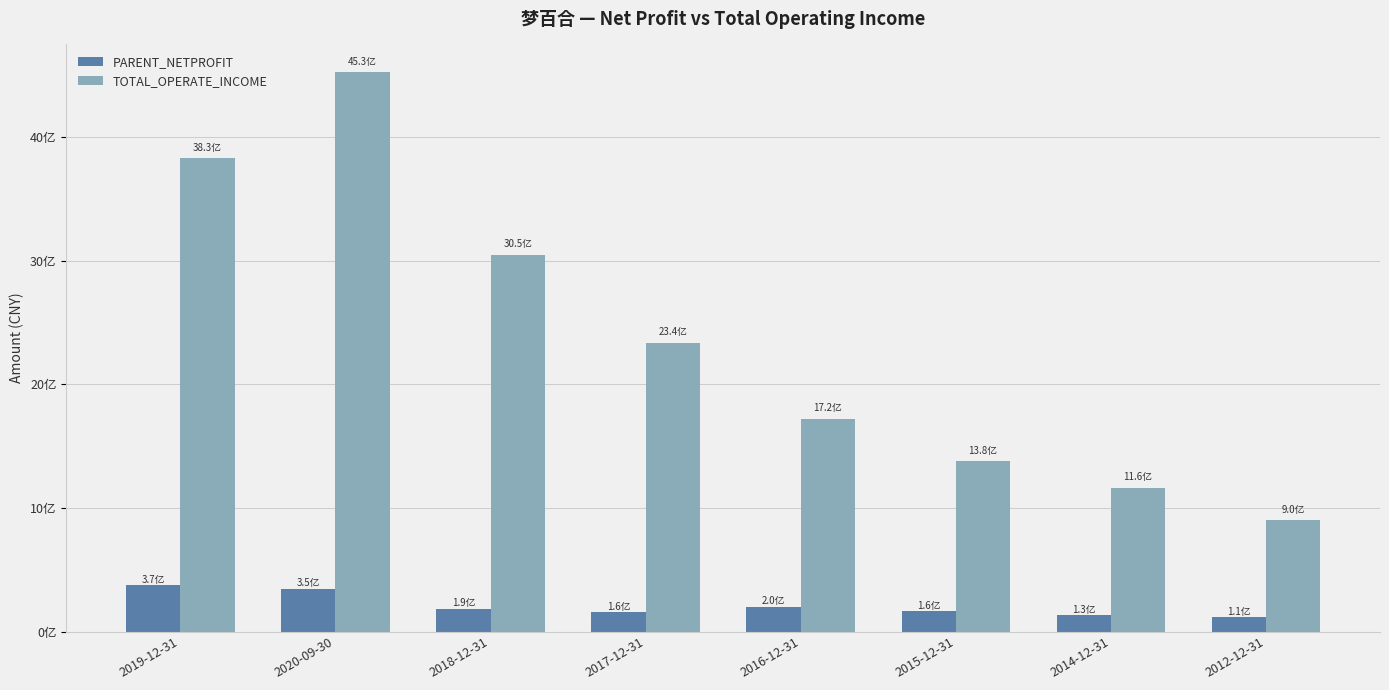

What is the difference between the maximum and minimum values in the TOTAL_OPERATE_INCOME series?

3626512925.7